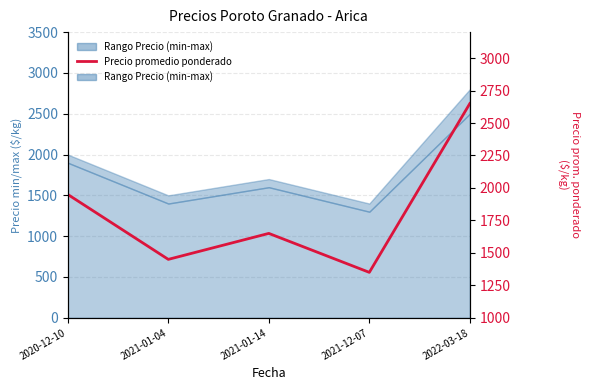

True or false: there are more than 0 points higher than both neighbors.

True